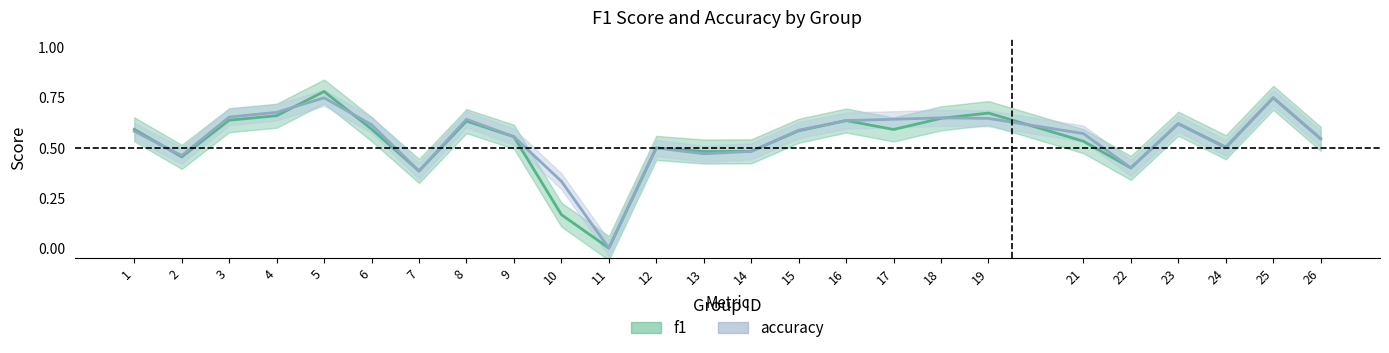

Between 6 and 12, which series saw the biggest shift?

accuracy